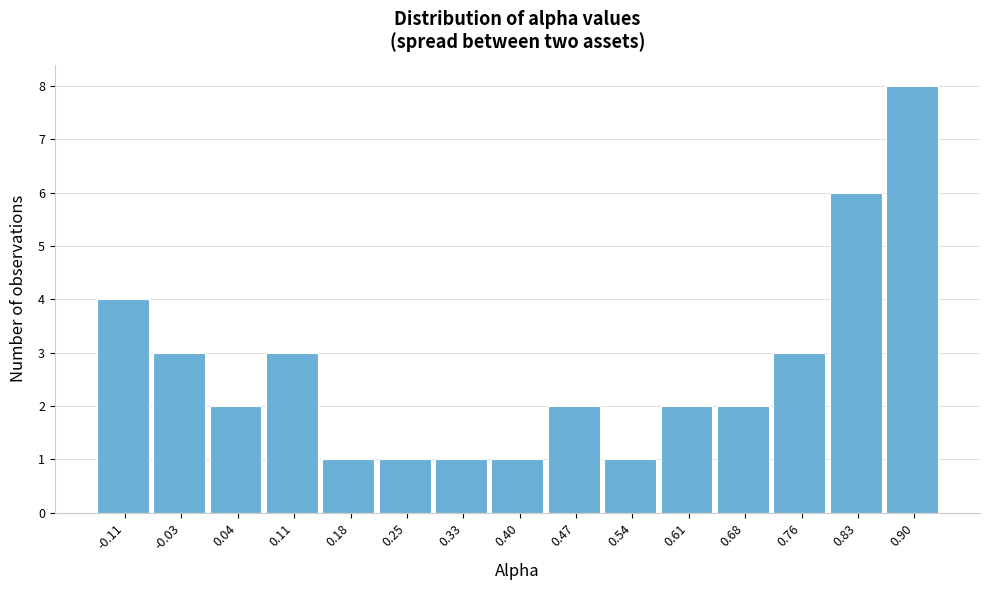

Reading left to right, transcribe all the data shown in this chart.

4	3	2	3	1	1	1	1	2	1	2	2	3	6	8